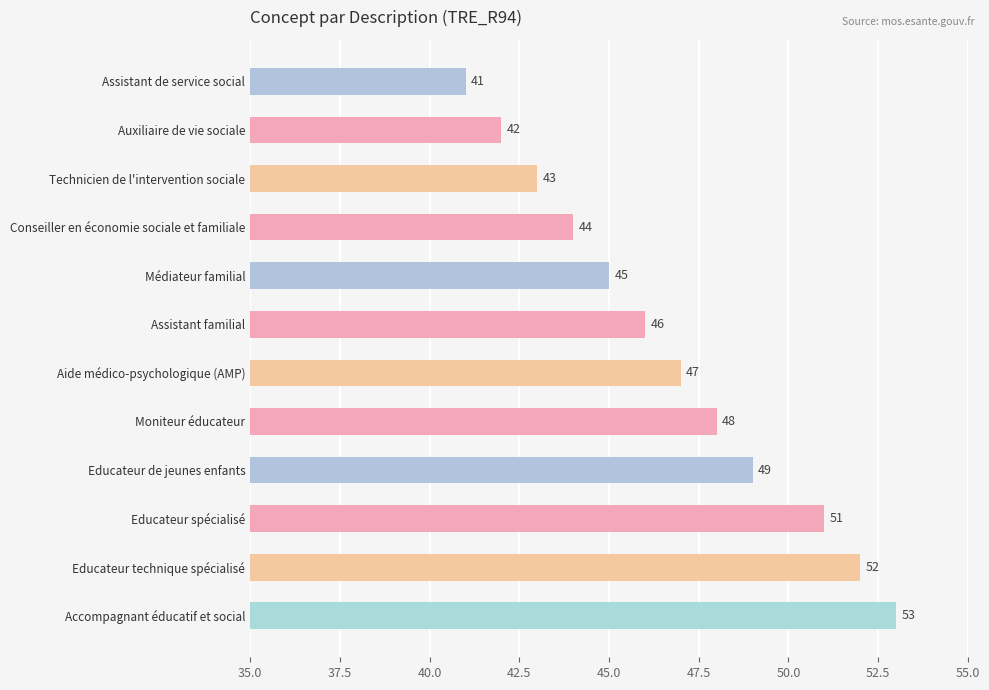

At which label is the value closest to 47?

Aide médico-psychologique (AMP)